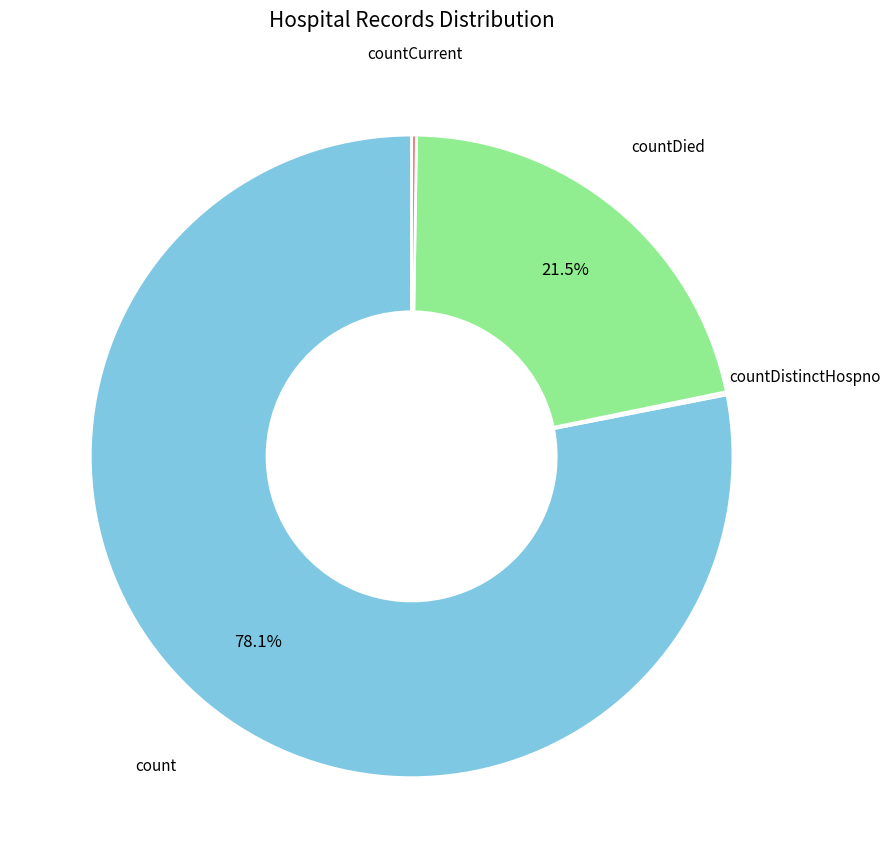

What is the largest slice in the pie chart?

count